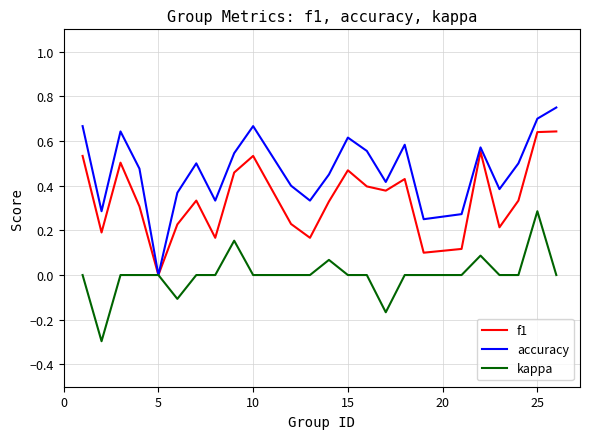

Rank the series by their maximum value, from highest to lowest.

accuracy, f1, kappa